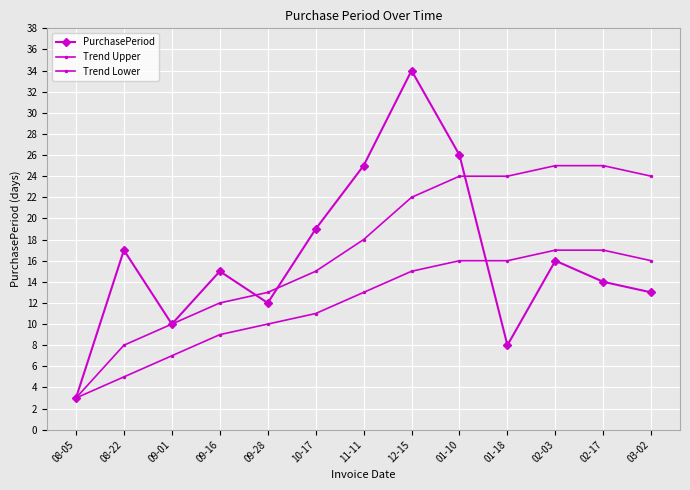

What is the total value across all series at 09-16?

36